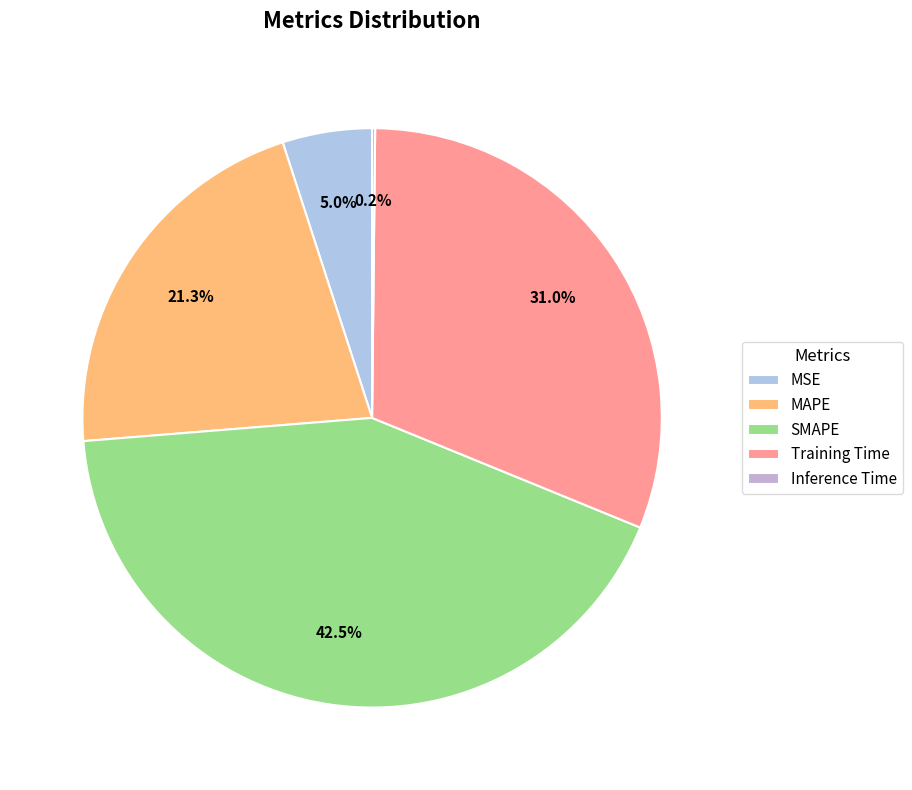

What percentage is the MSE slice, to the nearest percent?

5%